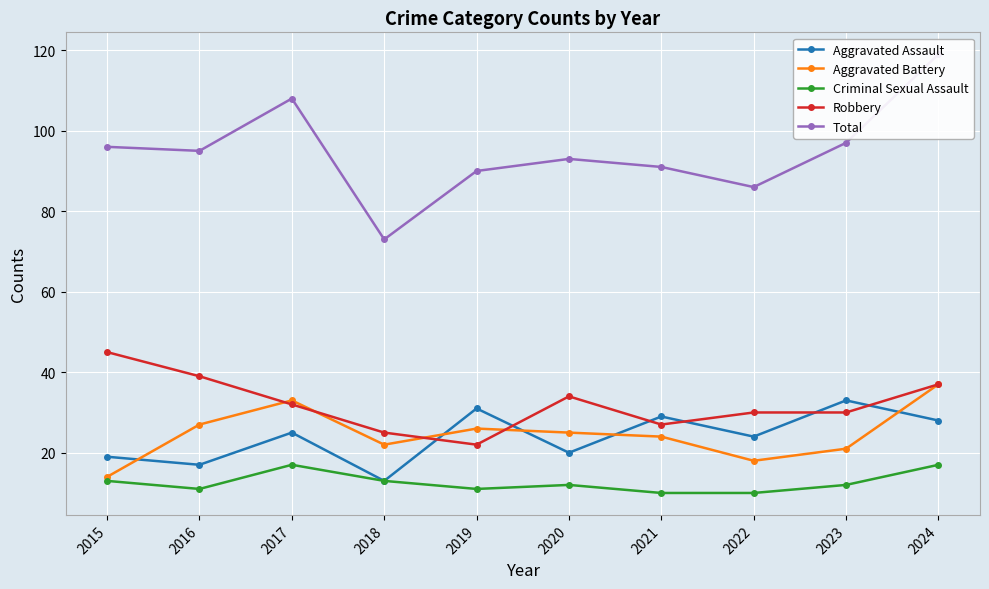

In Robbery, how many points are lower than both neighbors (excluding endpoints)?

2